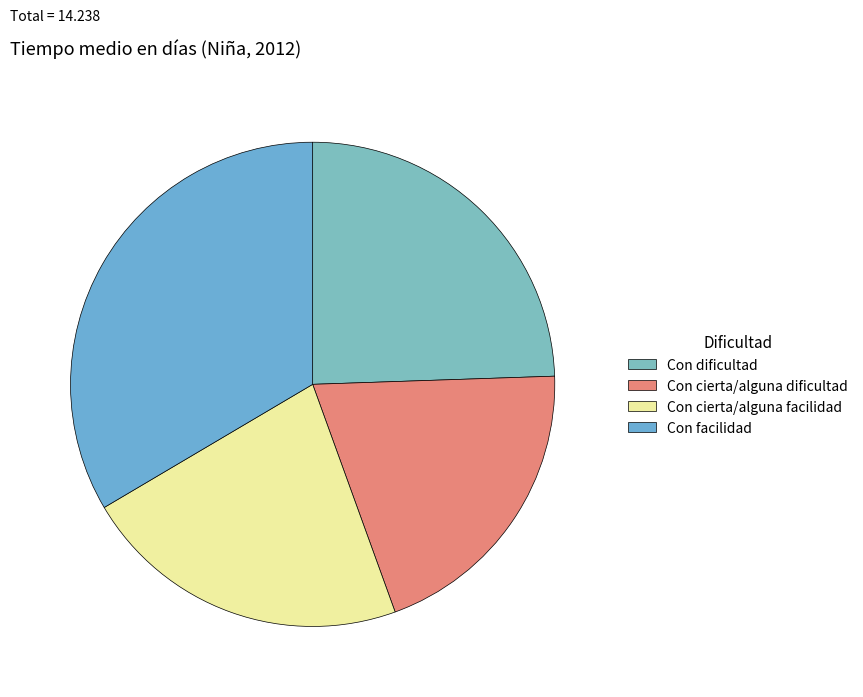

Is there any slice that represents more than half of the pie?

No